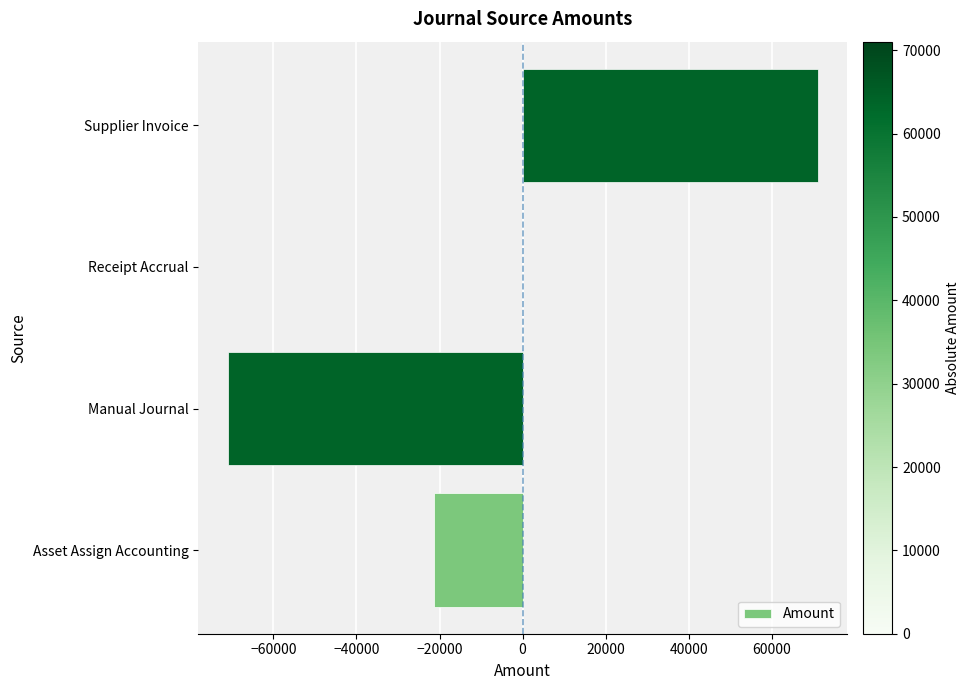

Is it true that the value at Supplier Invoice is 71025.0?

True